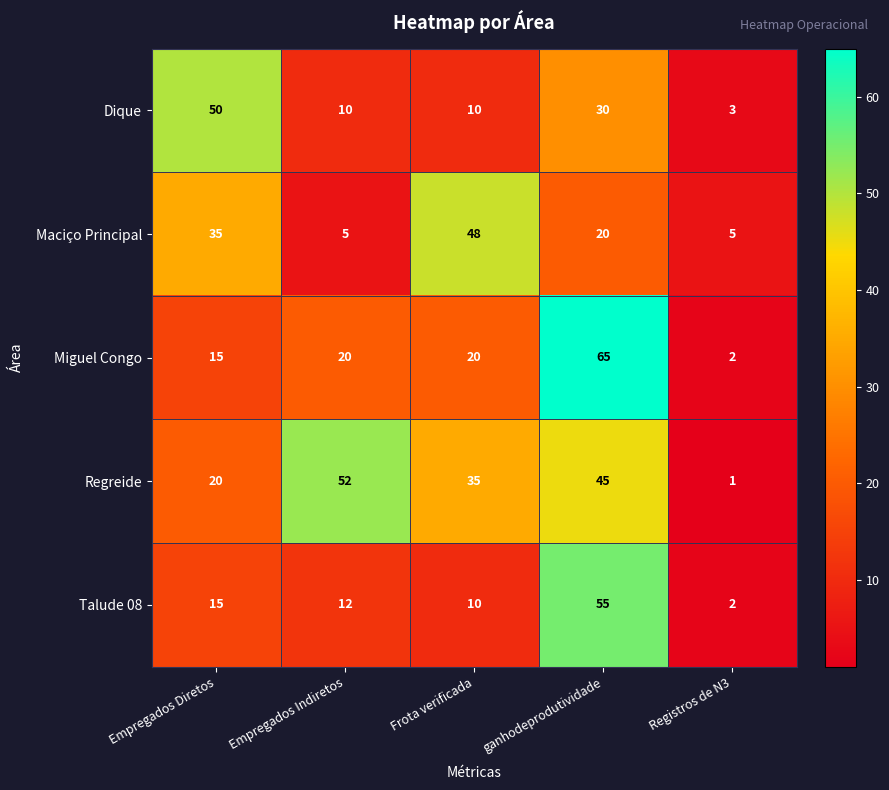

Which series has the largest total across all categories?

Regreide